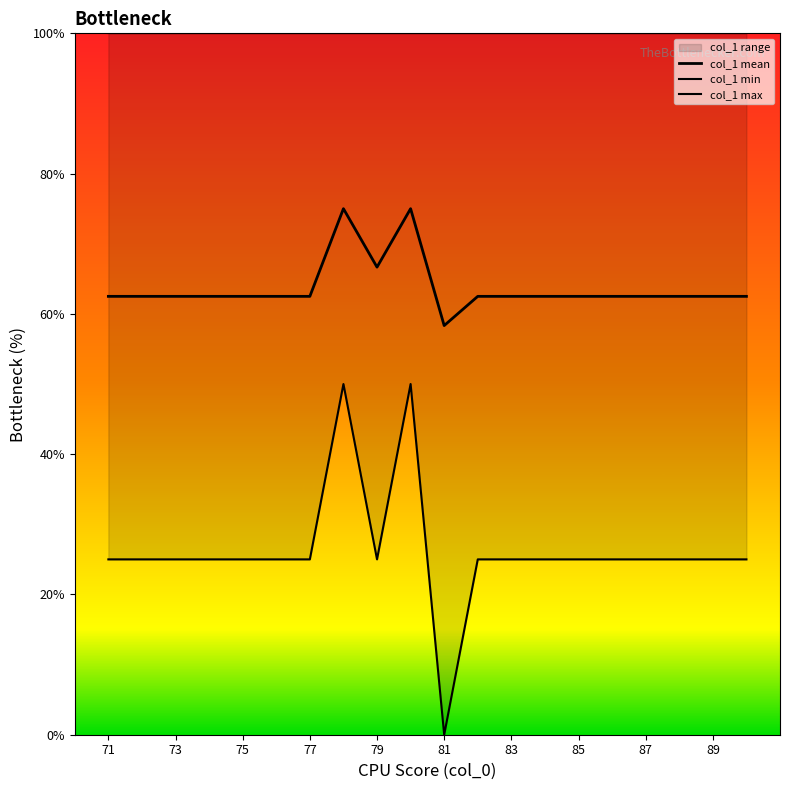

Is it true that col_1 max equals 100.0 at 87?

True